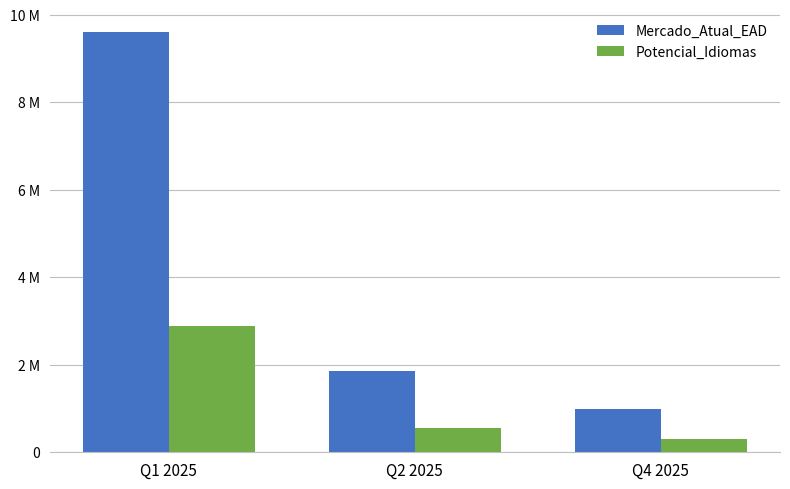

Between Q1 2025 and Q4 2025, which series saw the biggest shift?

Mercado_Atual_EAD